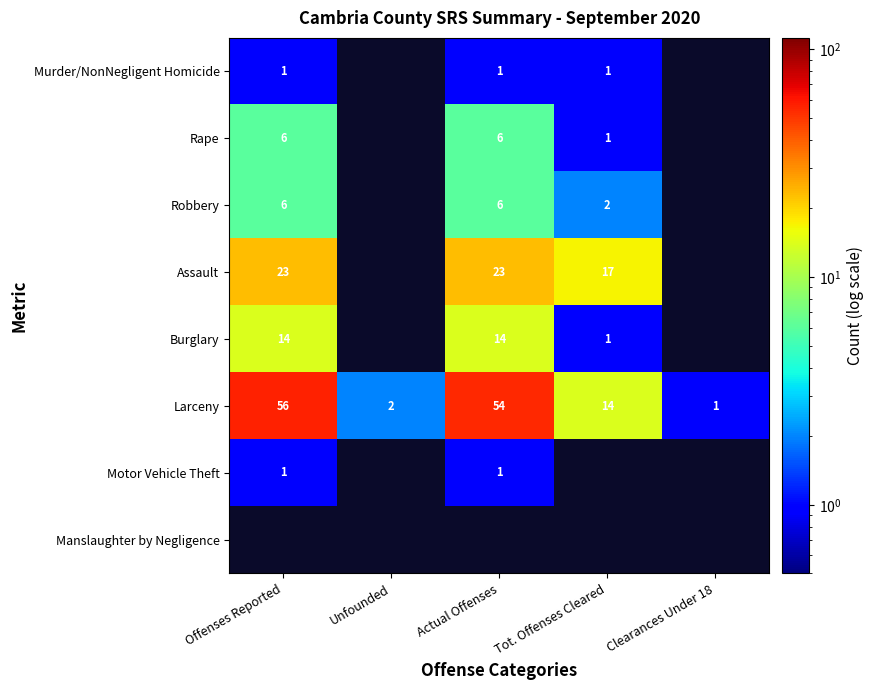

At which label is Larceny closest to 28?

Tot. Offenses Cleared